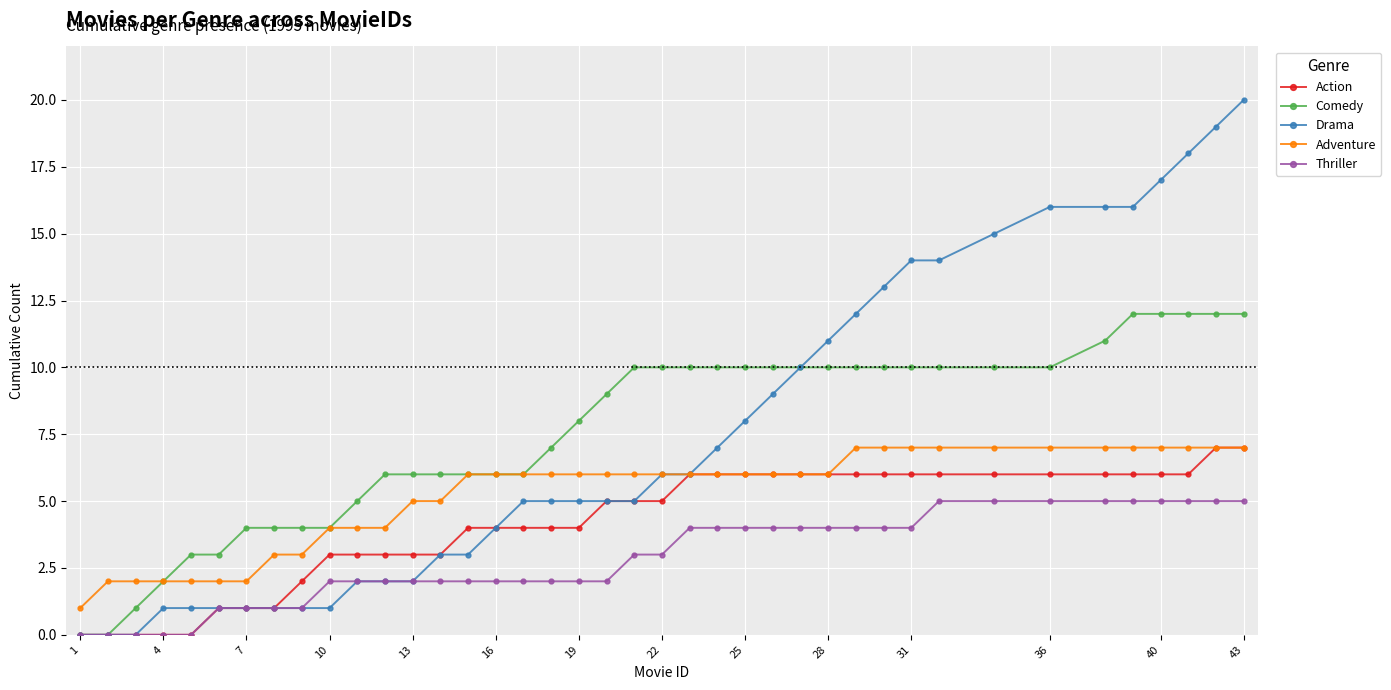

What is the maximum value shown in the chart?

20